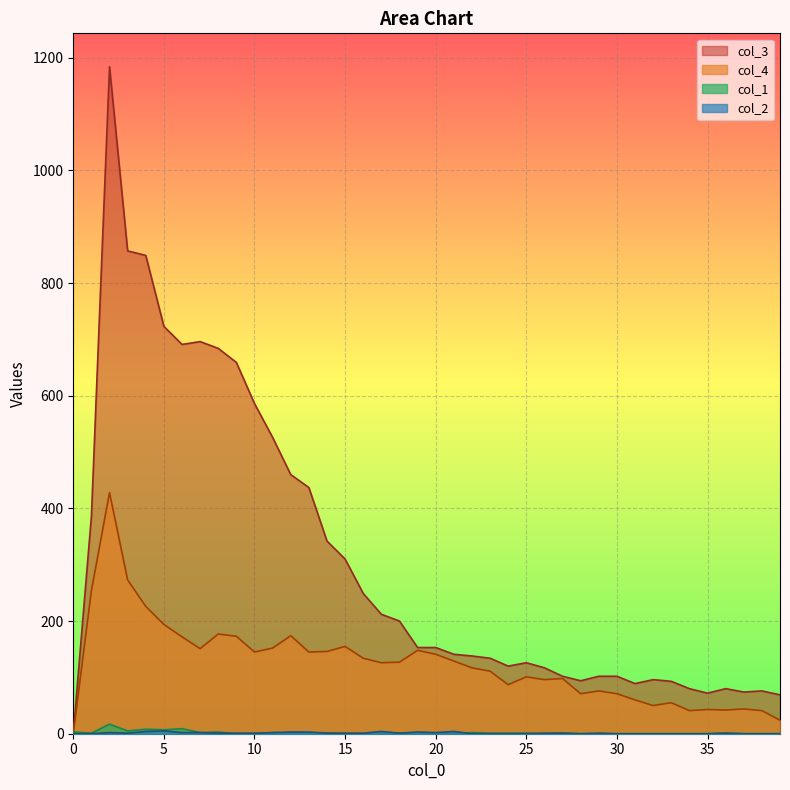

In col_2, how many points are lower than both neighbors (excluding endpoints)?

4